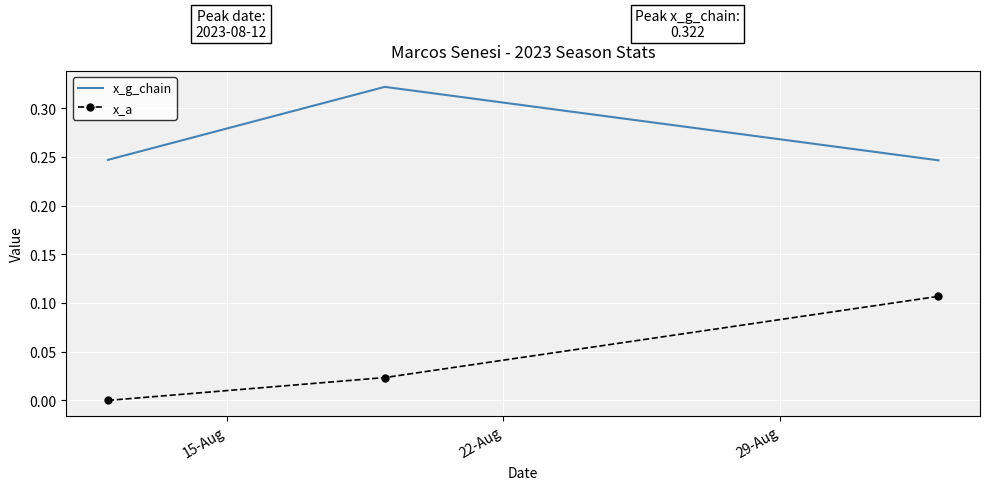

What is the sum of all x_g_chain values?

0.8